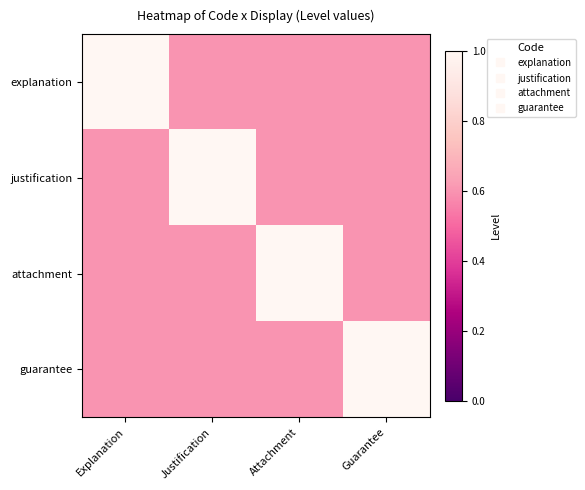

List the series in order of their peak value, lowest first.

explanation, justification, attachment, guarantee